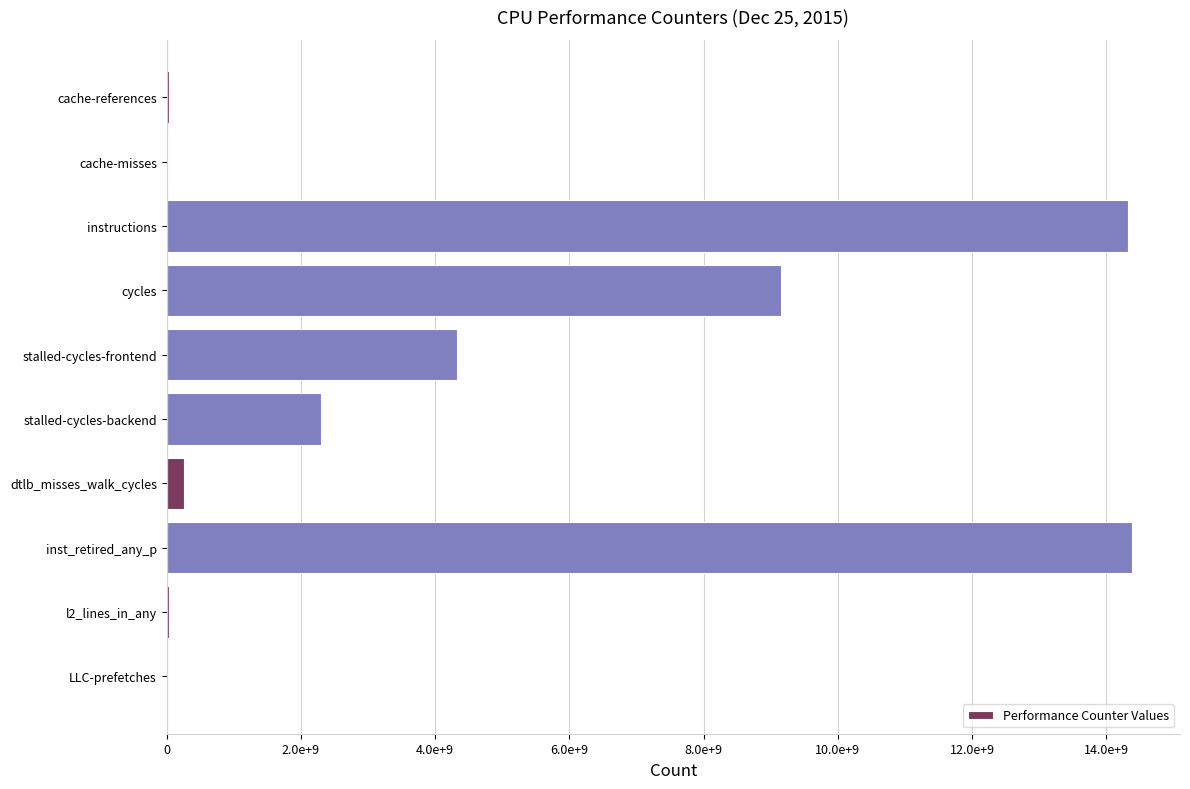

Are the bars horizontal?

Yes